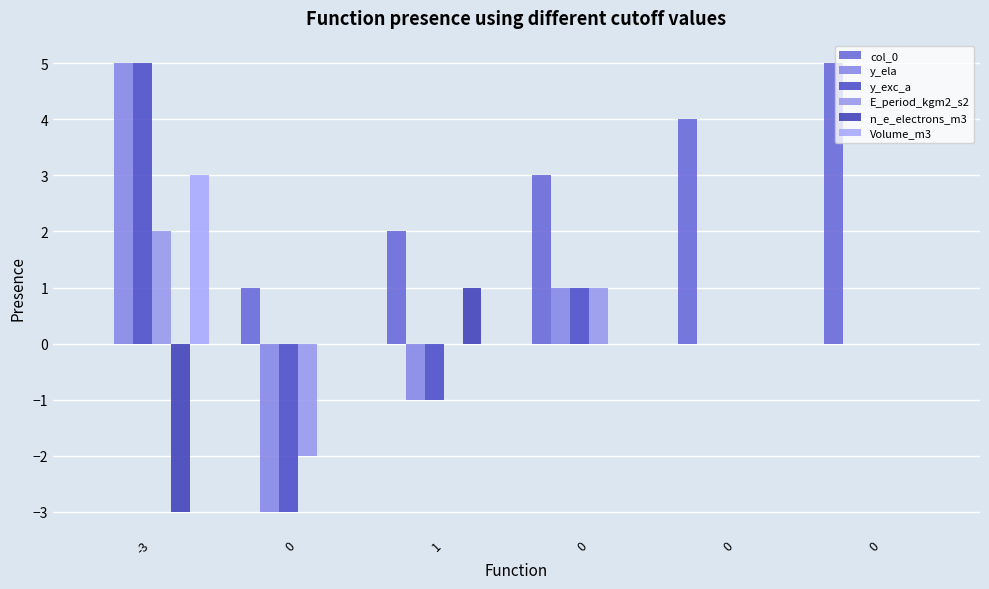

How many groups of bars are there?

6